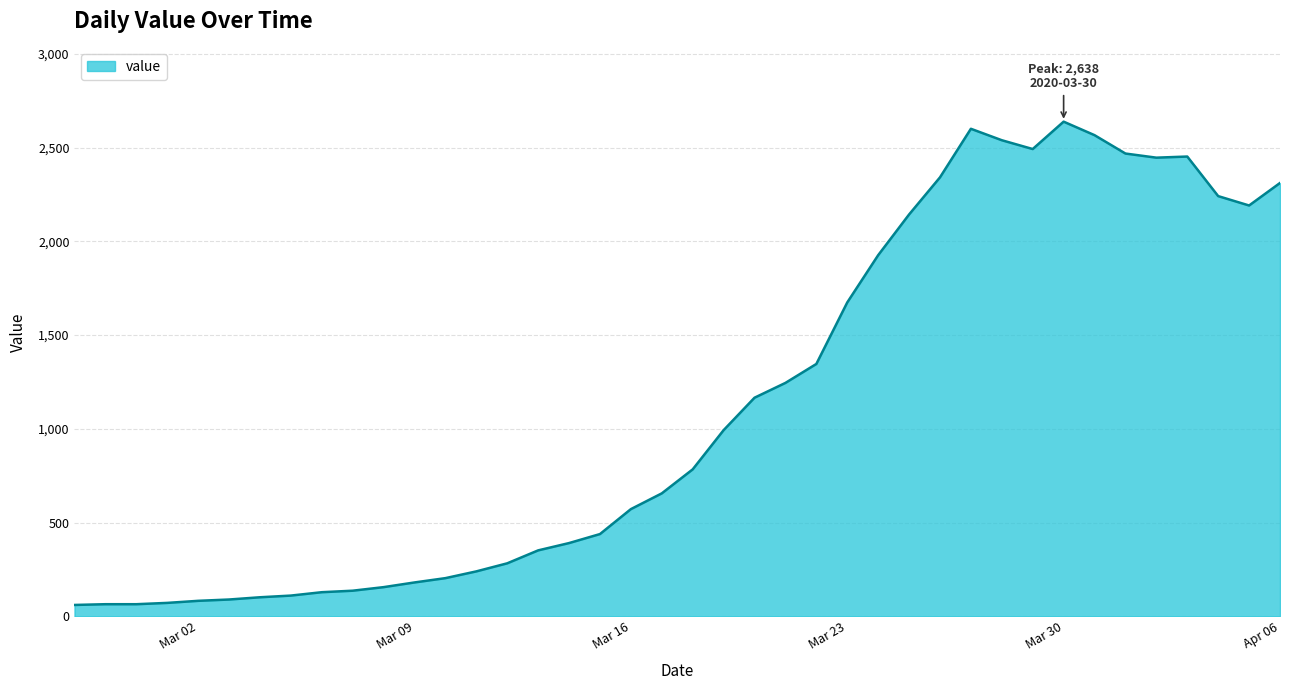

Does the chart have visible grid lines?

Yes